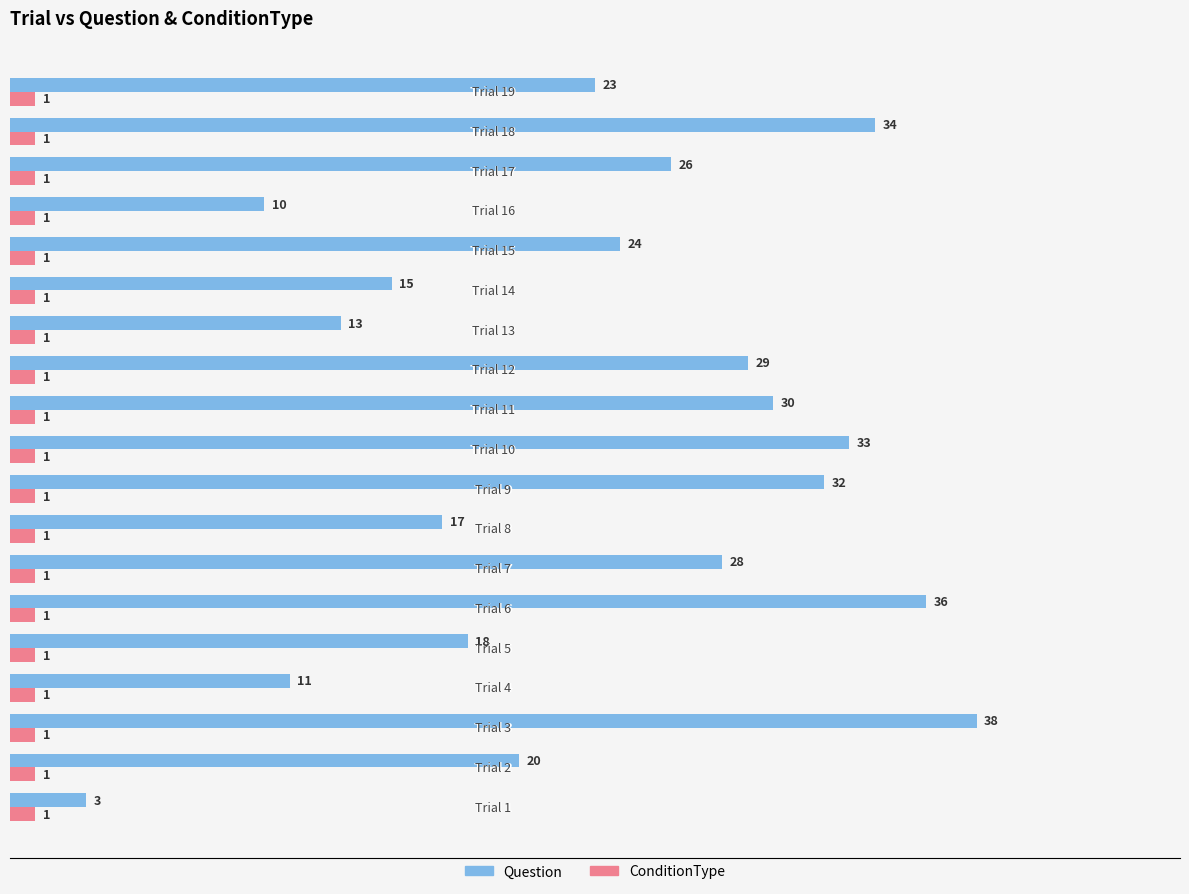

What is the maximum value for Question?

38